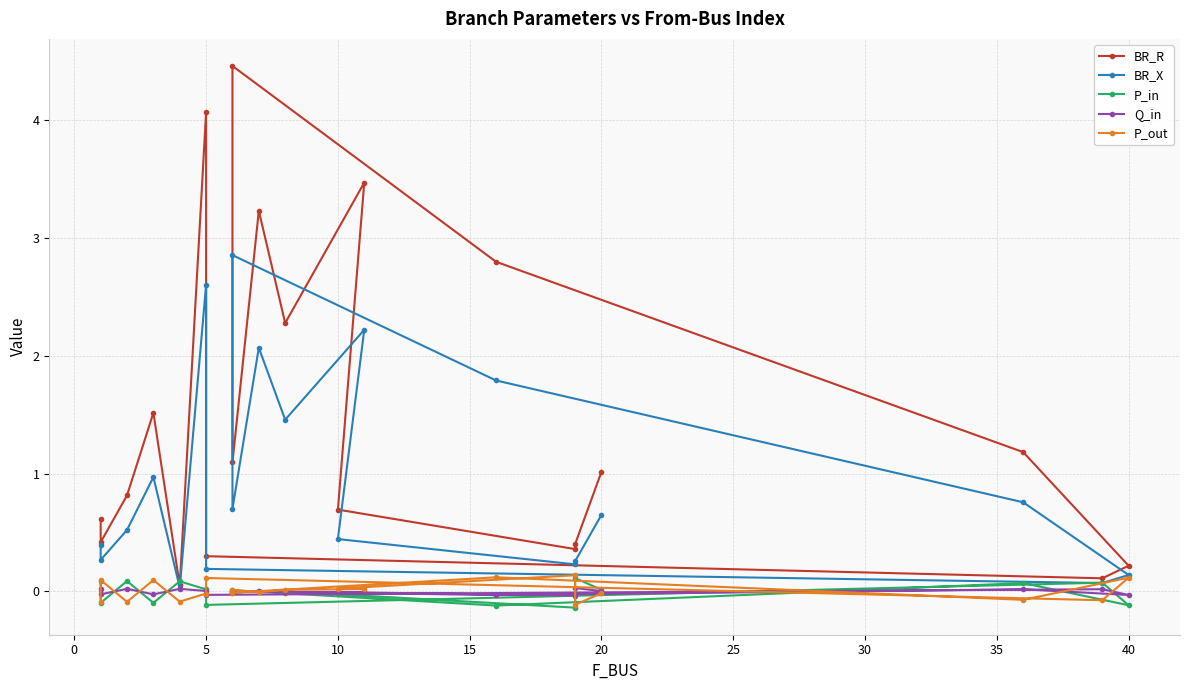

At how many categories does at least one series exceed 3?

4